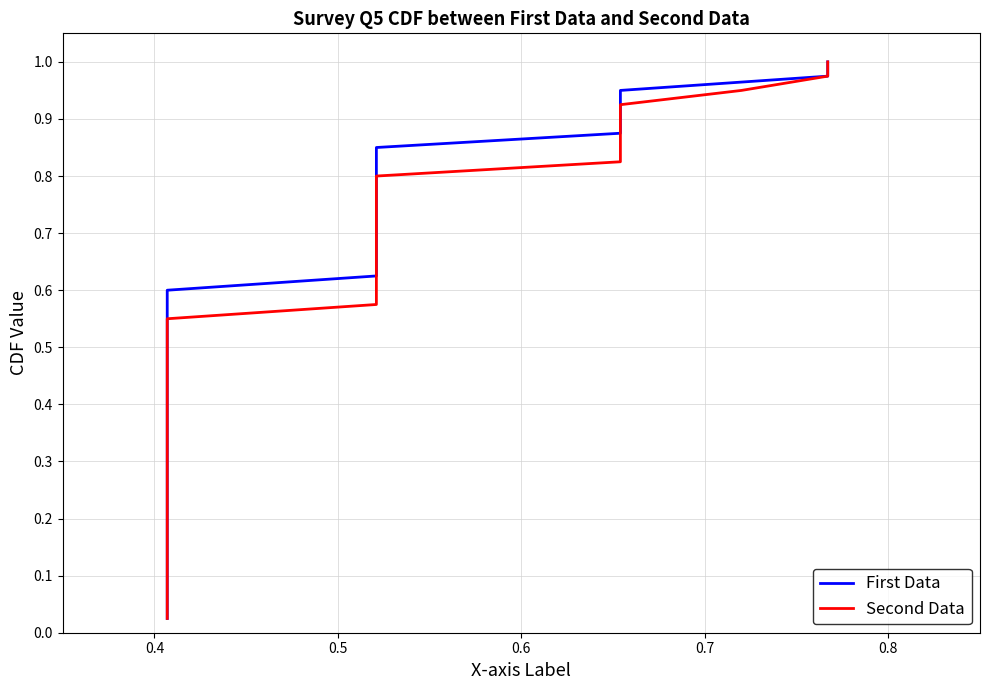

Reading left to right, transcribe all the data shown in this chart.

First Data: 0.0	0.1	0.1	0.1	0.1	0.1	0.2	0.2	0.2	0.2	0.3	0.3	0.3	0.3	0.4	0.4	0.4	0.5	0.5	0.5	0.5	0.6	0.6	0.6	0.6	0.7	0.7	0.7	0.7	0.8	0.8	0.8	0.8	0.8	0.9	0.9	0.9	0.9	1.0	1.0
Second Data: 0.0	0.1	0.1	0.1	0.1	0.1	0.2	0.2	0.2	0.2	0.3	0.3	0.3	0.3	0.4	0.4	0.4	0.5	0.5	0.5	0.5	0.6	0.6	0.6	0.6	0.7	0.7	0.7	0.7	0.8	0.8	0.8	0.8	0.8	0.9	0.9	0.9	0.9	1.0	1.0